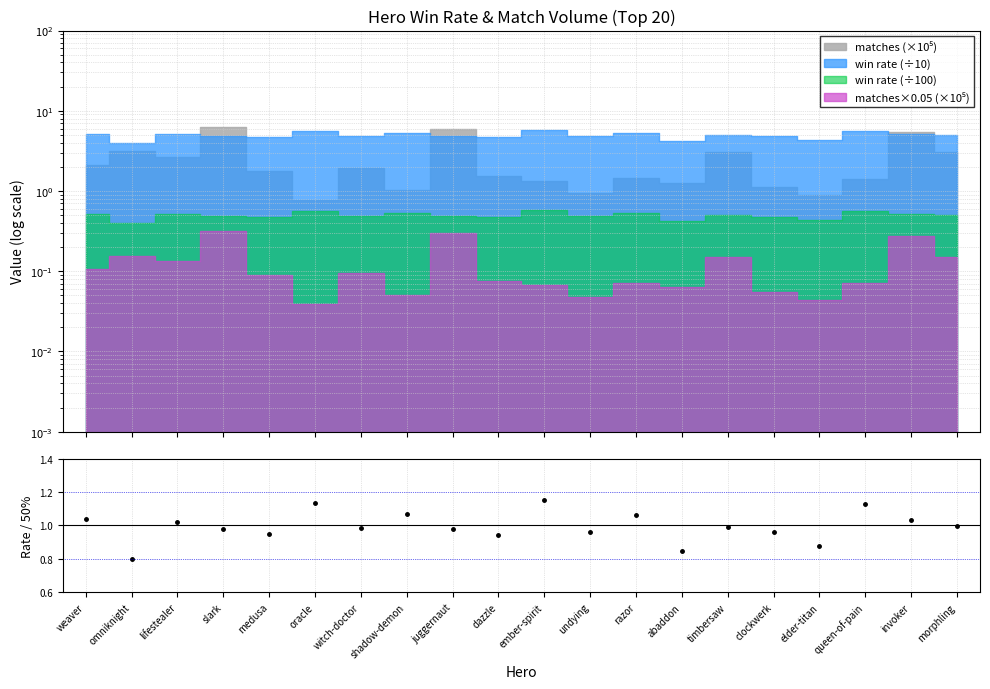

Rank the categories by value from lowest to highest.

omniknight, abaddon, elder-titan, dazzle, medusa, clockwerk, undying, juggernaut, slark, witch-doctor, timbersaw, morphling, lifestealer, invoker, weaver, razor, shadow-demon, queen-of-pain, oracle, ember-spirit